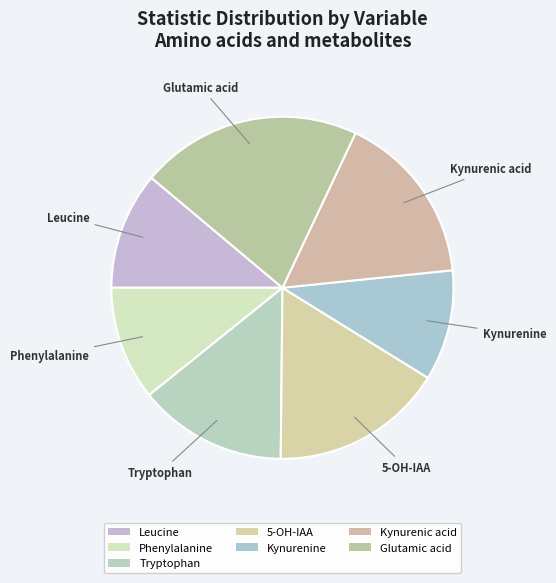

To the nearest percent, what is the difference between the largest and smallest slice percentages?

10%